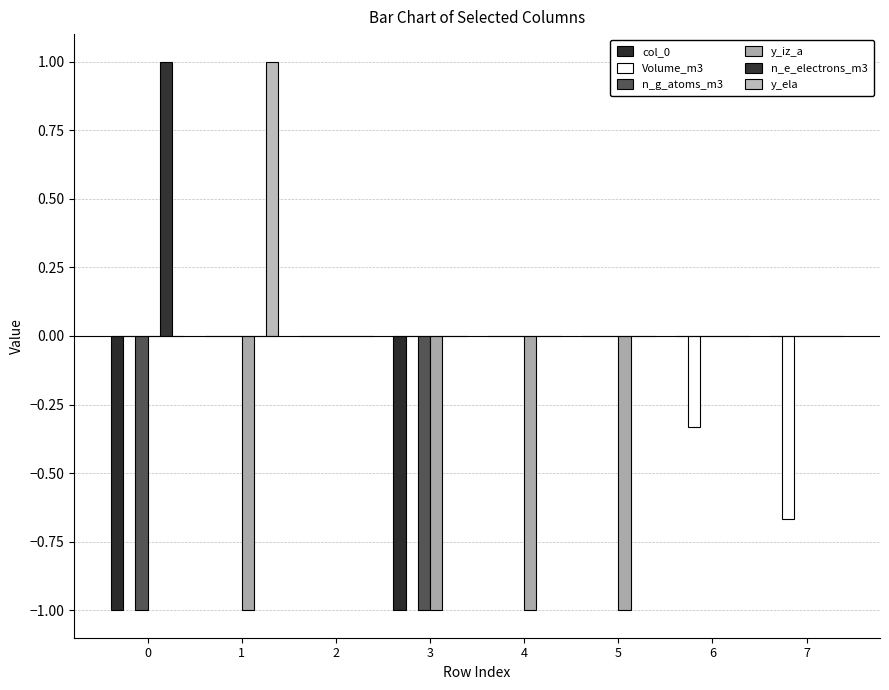

Does the chart contain stacked bars?

No